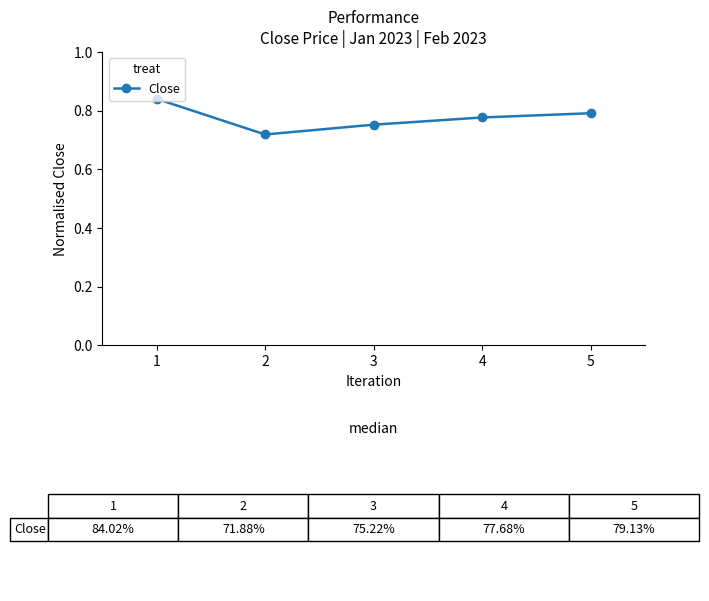

Which category has the highest value across all series?

1